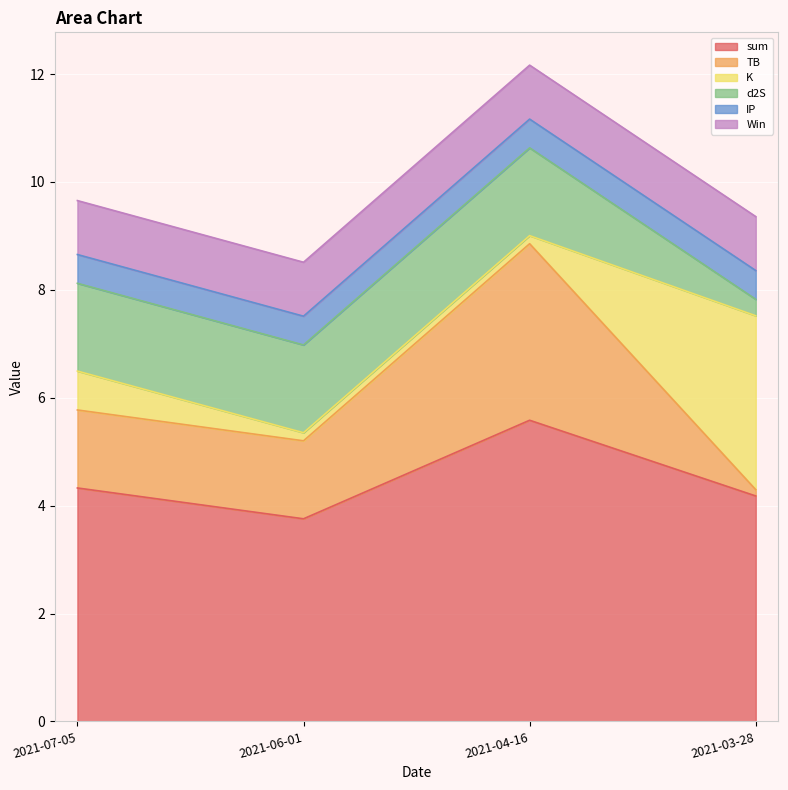

Between 2021-07-05 and 2021-06-01, which series saw the biggest shift?

K